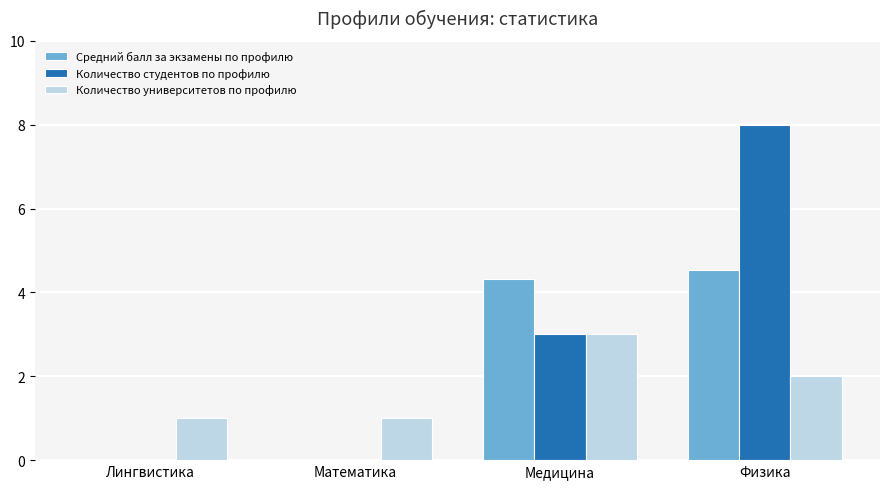

What is the total value across all series at Математика?

1.0